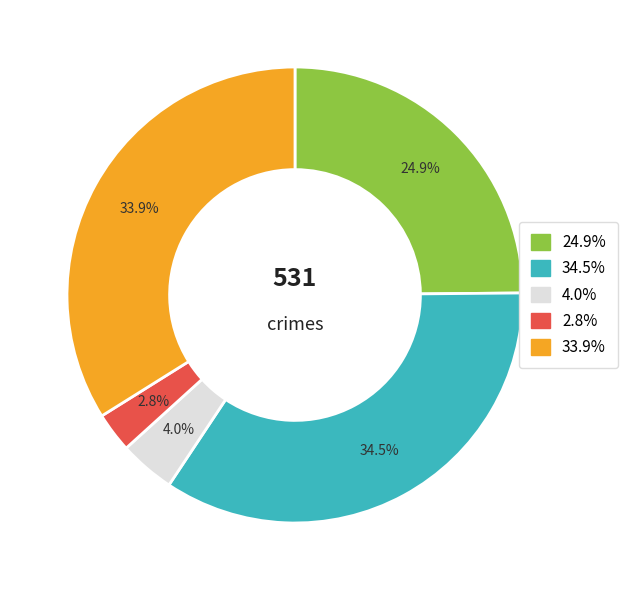

Does any single category account for the majority?

No